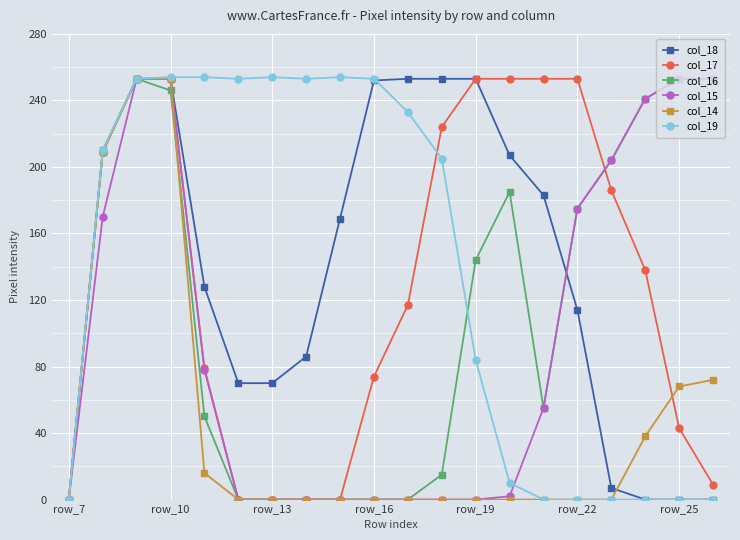

At how many categories does at least one series exceed 22?

19